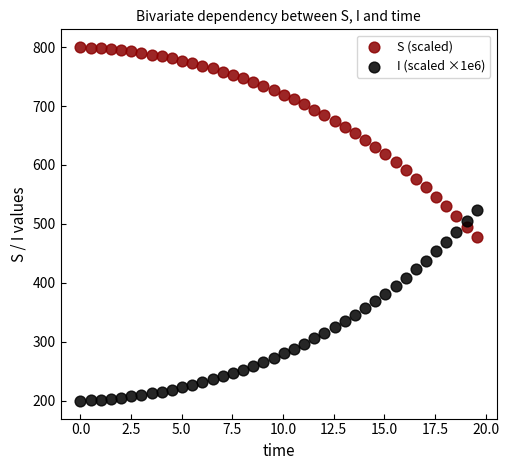

What is the X range (max minus min) for the scatter plot?

19.6